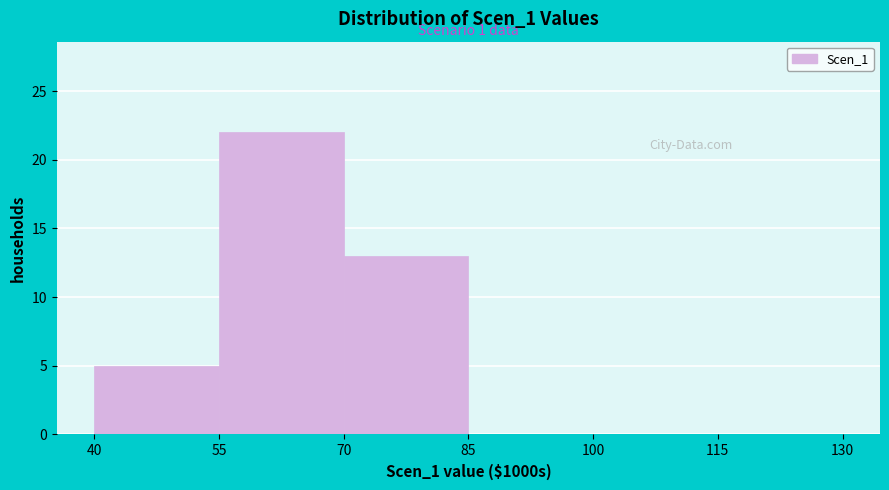

Which range on the x-axis has the tallest bar?

55 to 70